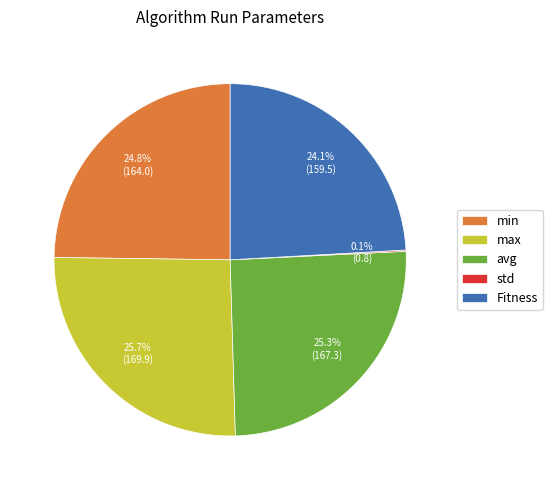

What is the ratio of the value at min to the value at Fitness?

1.0